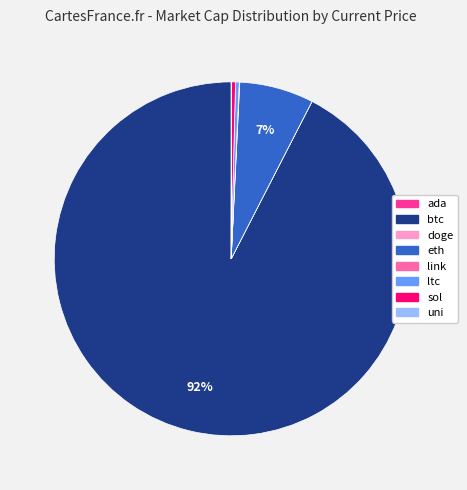

Which slice represents more than half of the pie?

btc